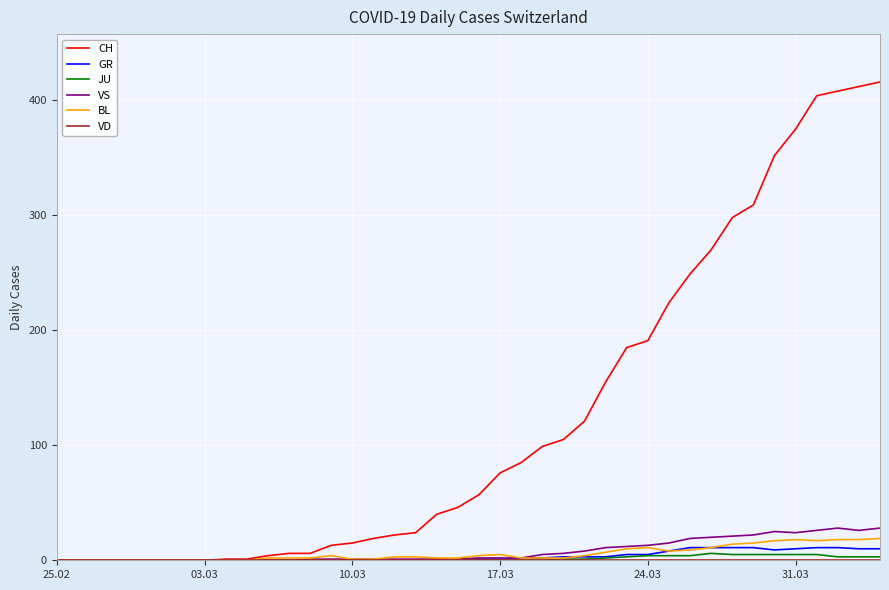

Which series has the largest total across all categories?

CH